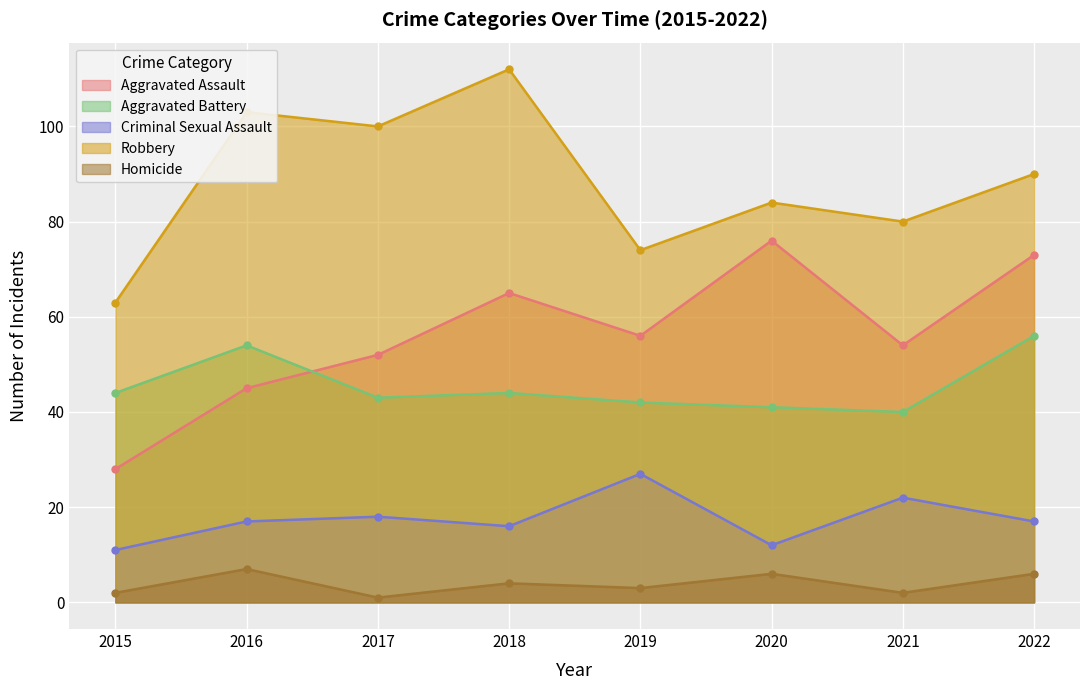

How many lines are shown in the chart?

5